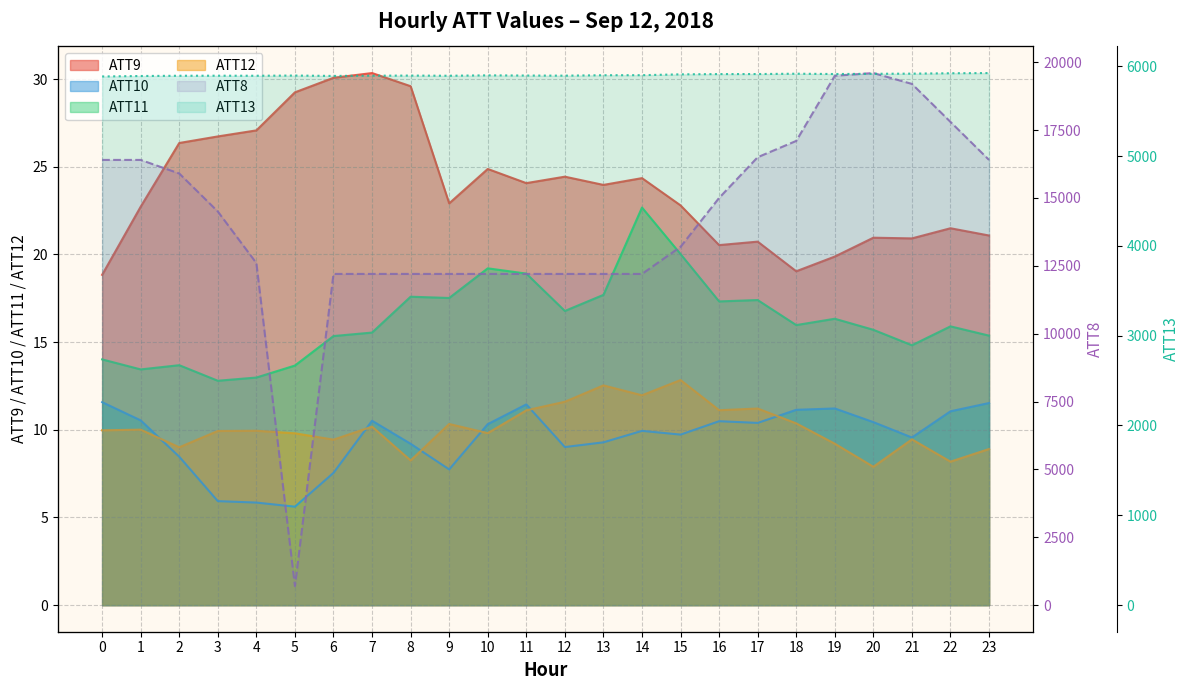

What is the sum of all ATT11 values?

390.7